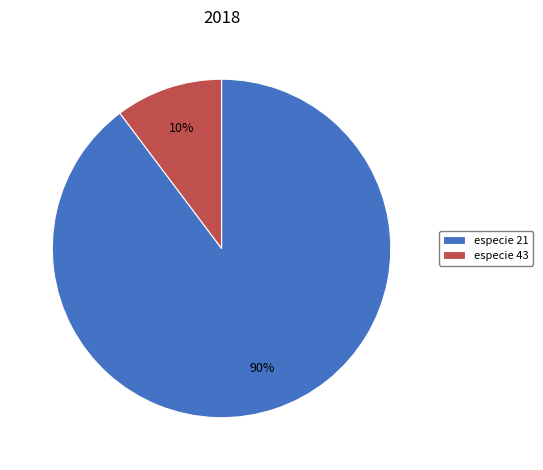

True or false: especie 21 accounts for 90% of the total.

True